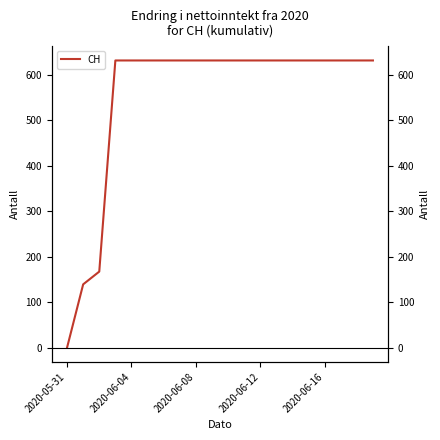

Does the chart display data point markers on the line(s)?

No